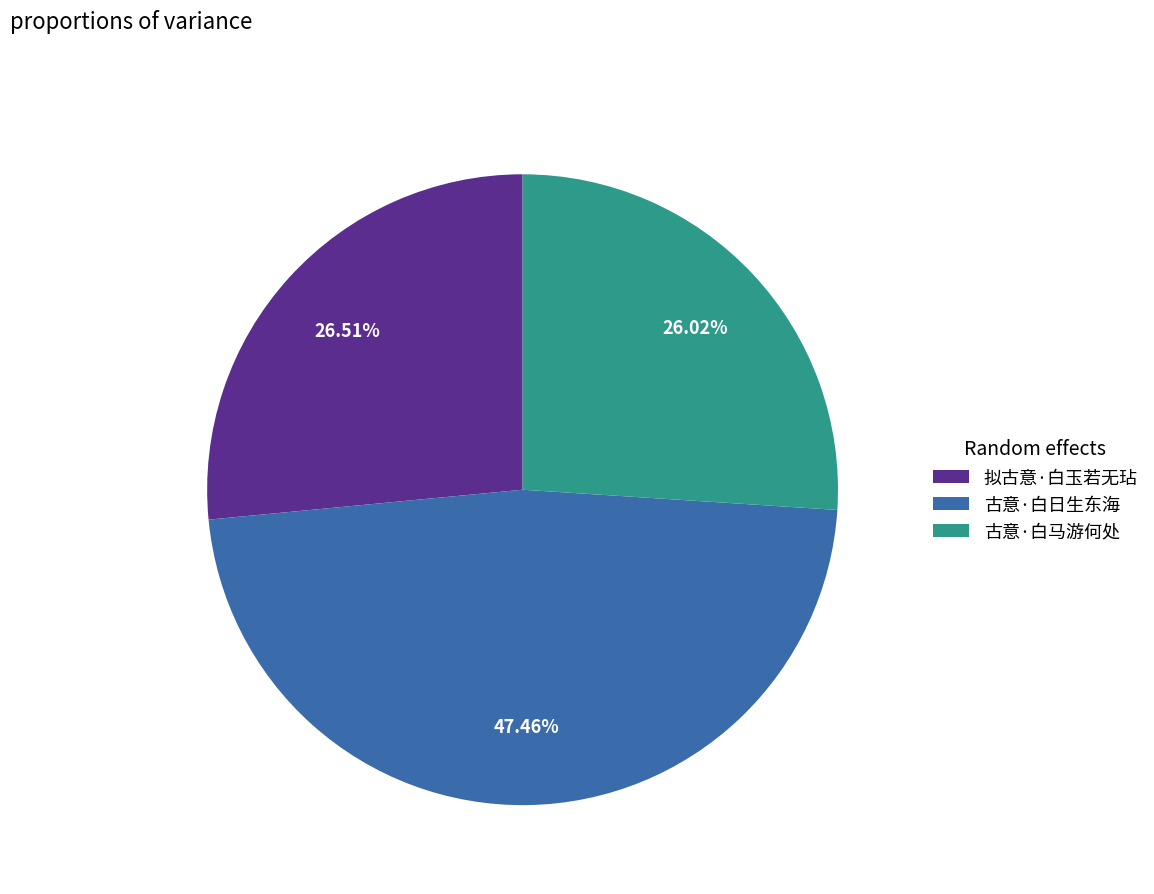

What is the largest slice in the pie chart?

古意·白日生东海